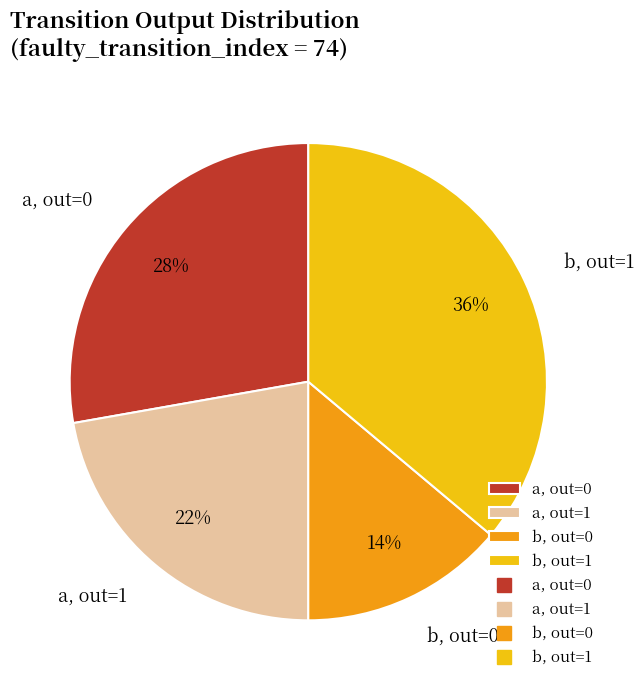

Do b, out=1 and a, out=1 together represent more than half of the pie?

Yes